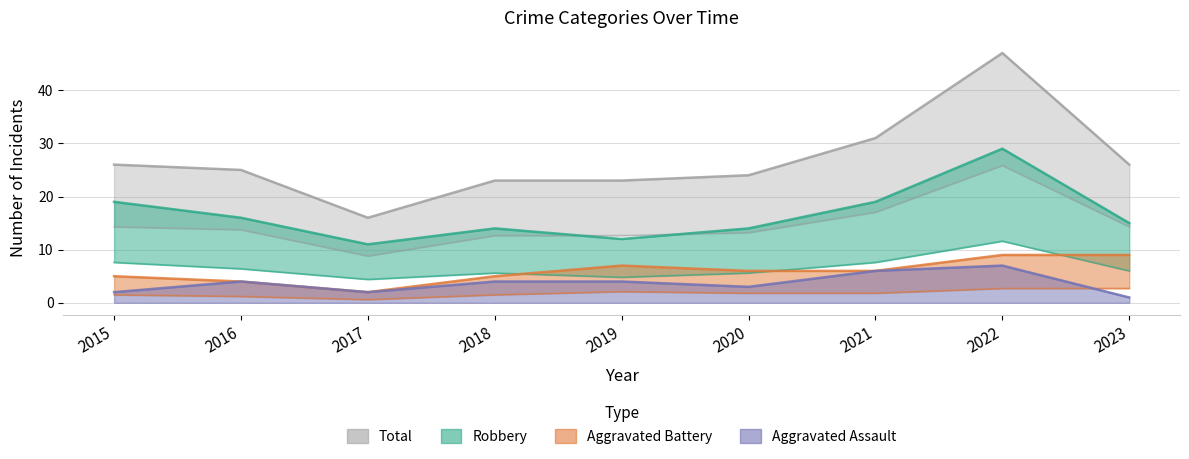

In Aggravated Assault, how many points are lower than both neighbors (excluding endpoints)?

2